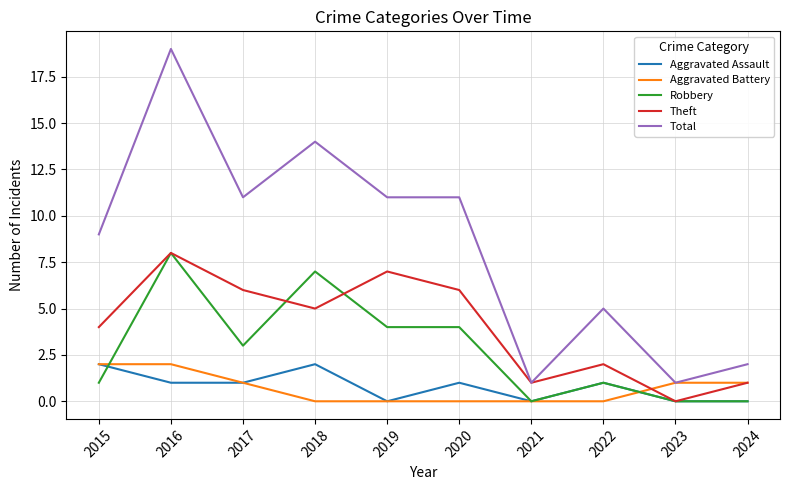

Which label corresponds to the largest value in the chart?

2016